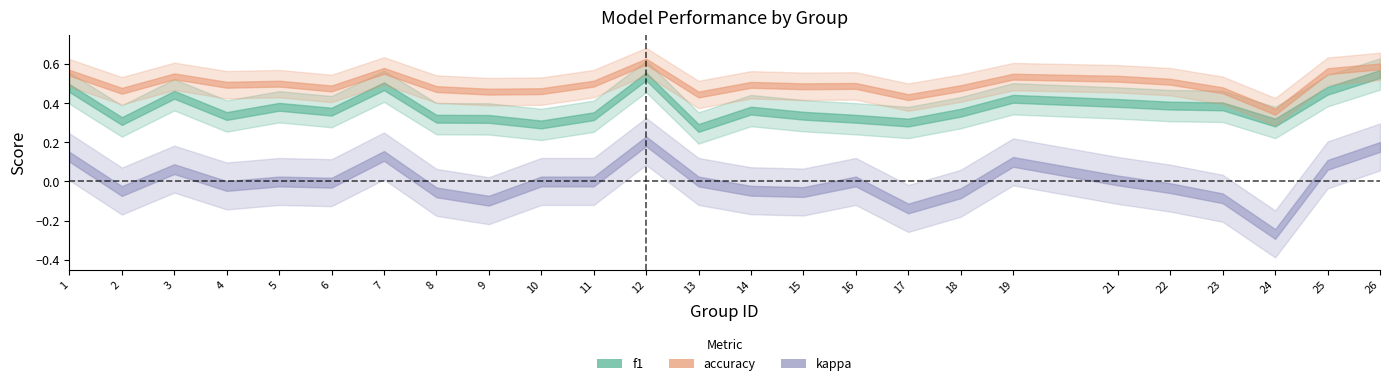

How many interior local peaks does the accuracy series have?

7